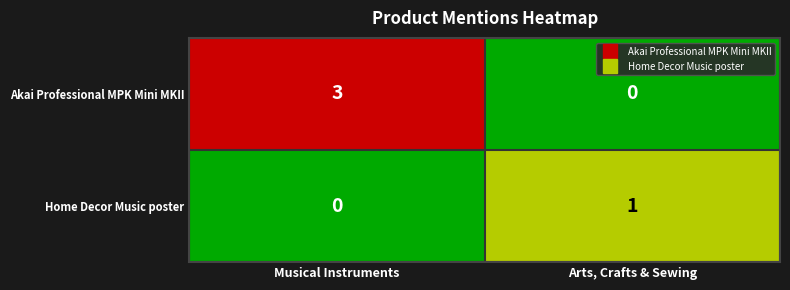

Is it true that Home Decor Music poster equals 0 at Musical Instruments?

True